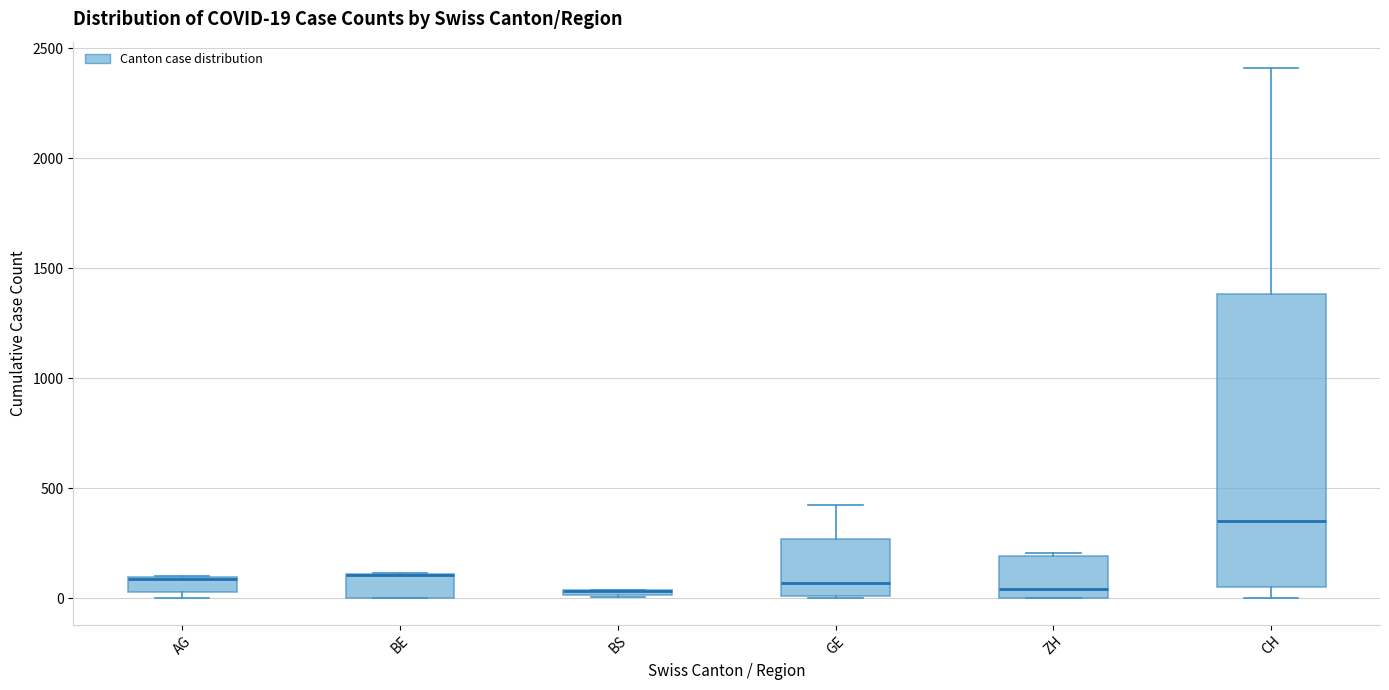

Which box is the tallest, from its lower edge to its upper edge?

CH